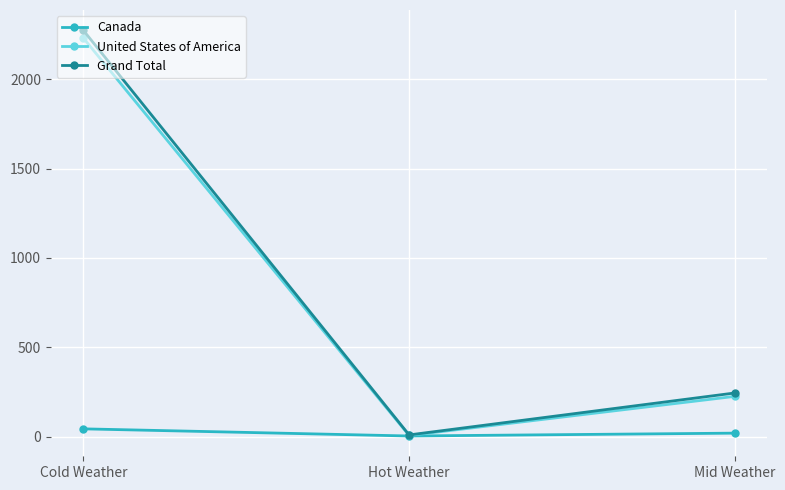

Which series has the largest total across all categories?

Grand Total